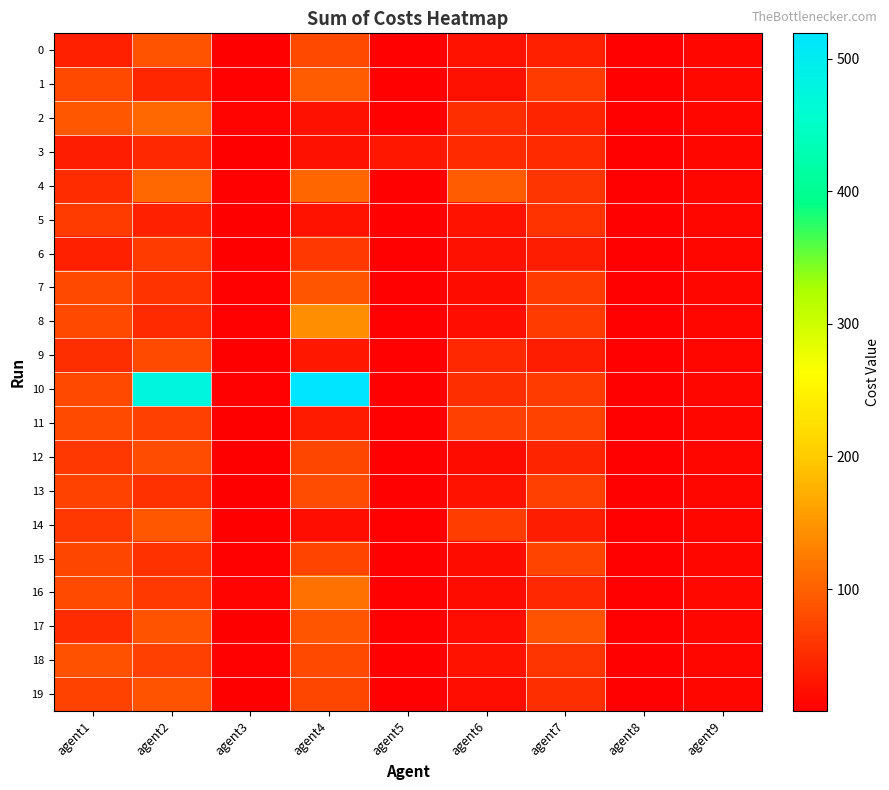

At how many categories does at least one series exceed 372?

2